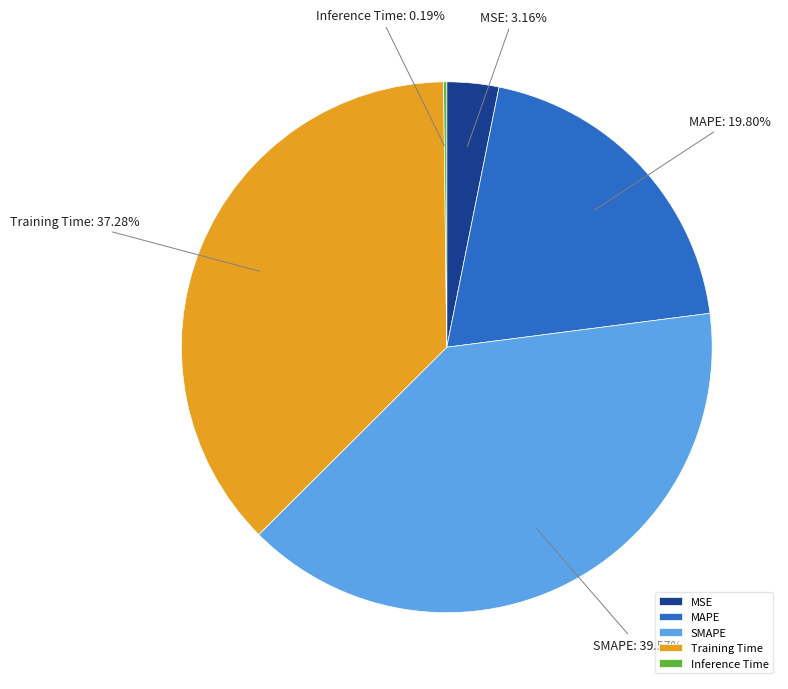

Is it true that MAPE is 20% of the pie?

True